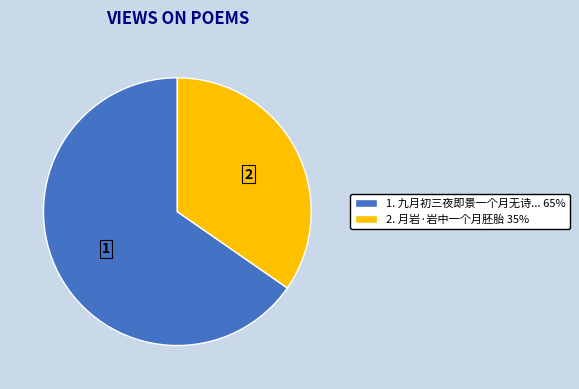

Between 1. 九月初三夜即景一个月无诗... 65% and 2. 月岩·岩中一个月胚胎 35%, which is larger?

1. 九月初三夜即景一个月无诗... 65%